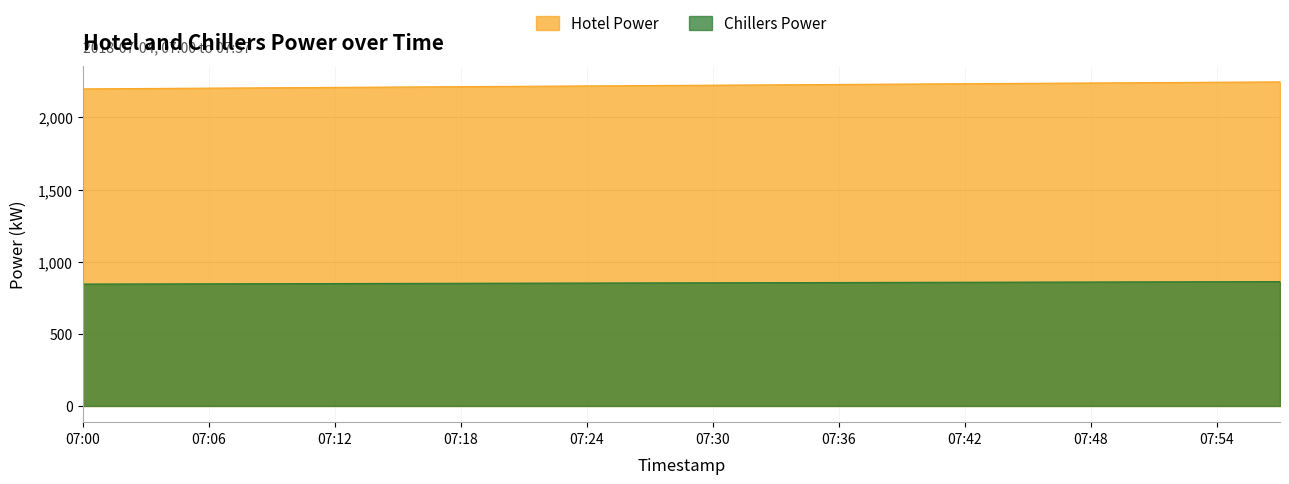

At how many categories does at least one series exceed 1168?

20